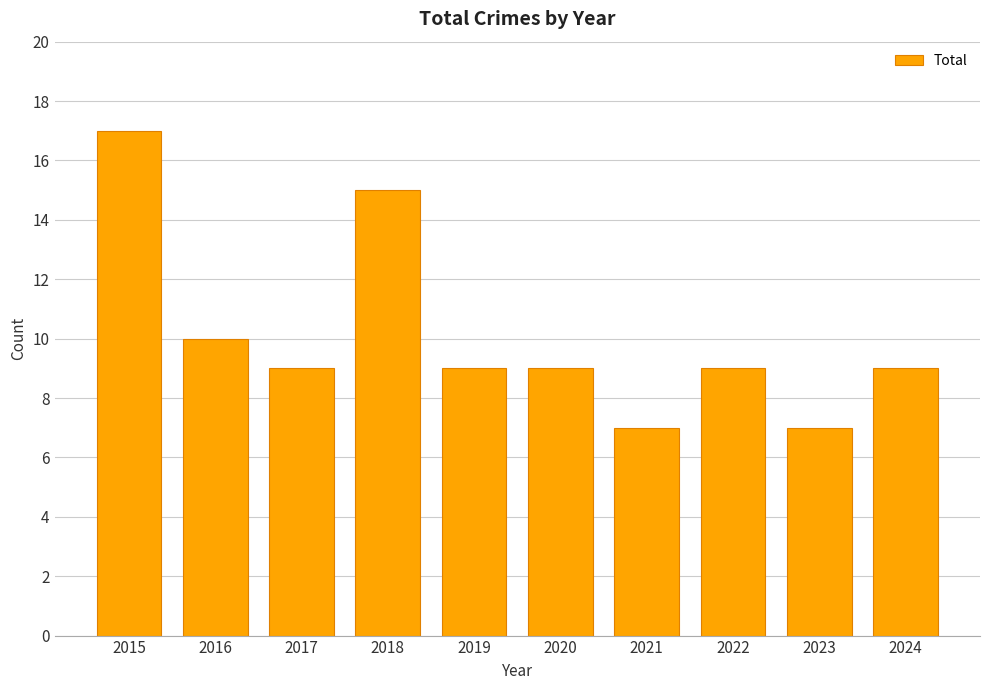

What is the difference between the maximum and minimum values?

10